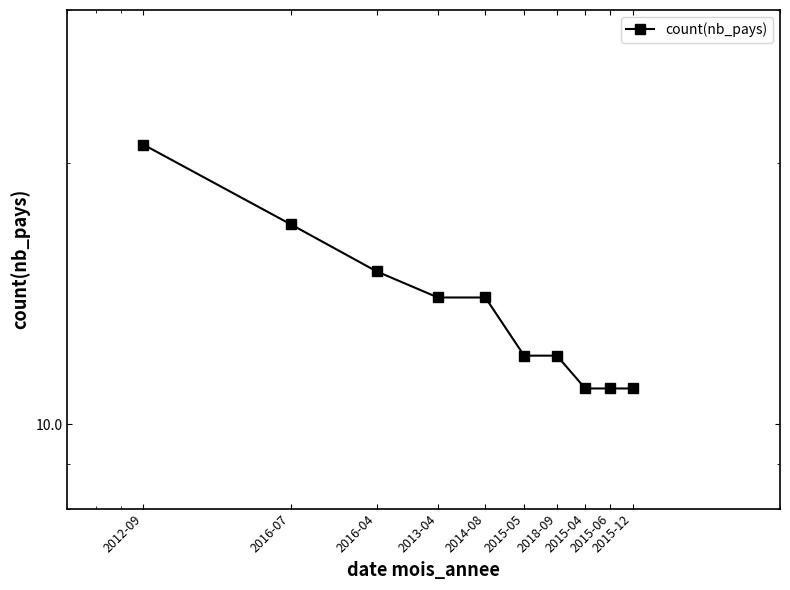

Where does the data first go above 14?

2012-09